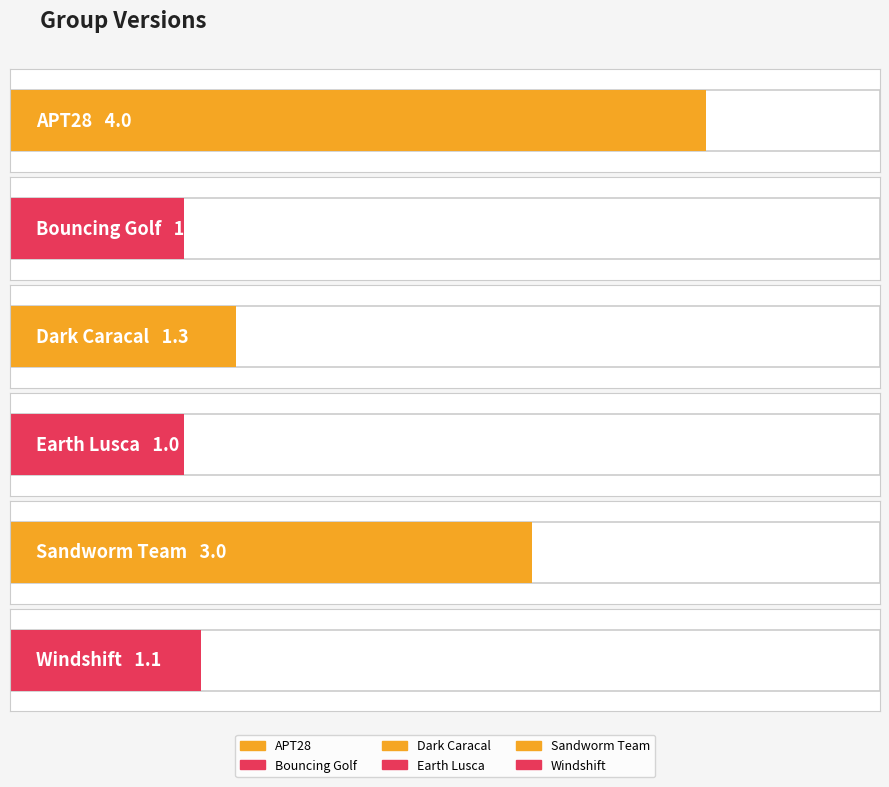

Rank the categories by value from lowest to highest.

Bouncing Golf, Earth Lusca, Windshift, Dark Caracal, Sandworm Team, APT28